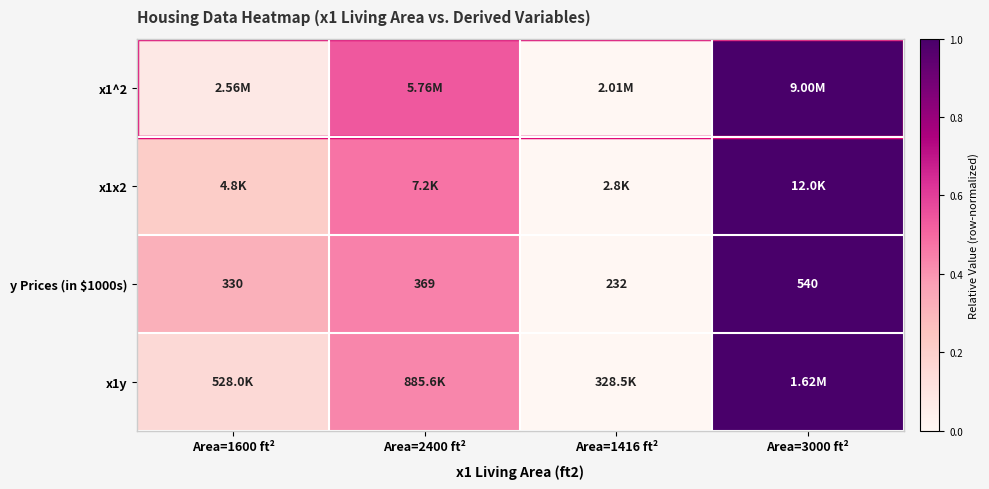

List the labels in order of x1x2 value, smallest first.

Area=1416 ft², Area=1600 ft², Area=2400 ft², Area=3000 ft²